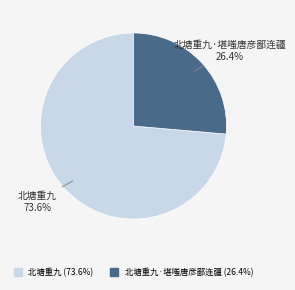

Does any single category account for the majority?

Yes